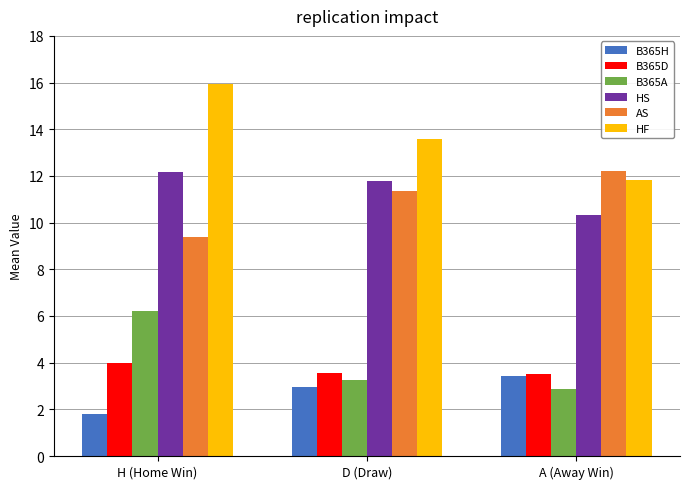

List the labels in order of B365A value, smallest first.

A (Away Win), D (Draw), H (Home Win)